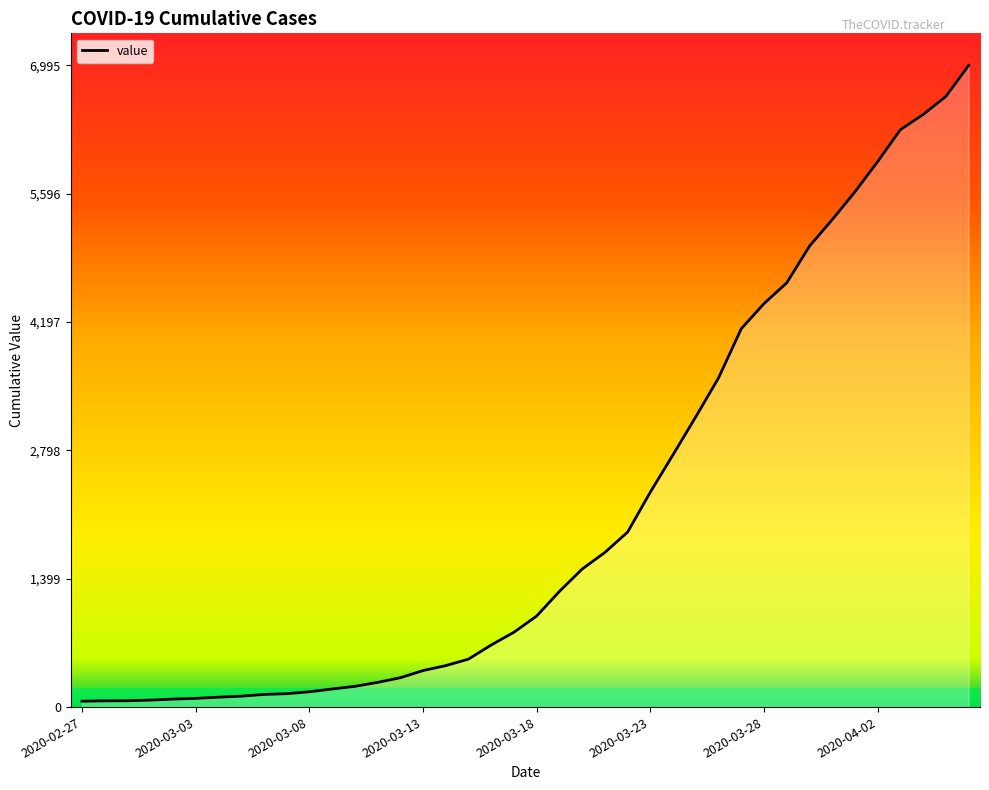

What is the maximum value shown in the chart?

6995